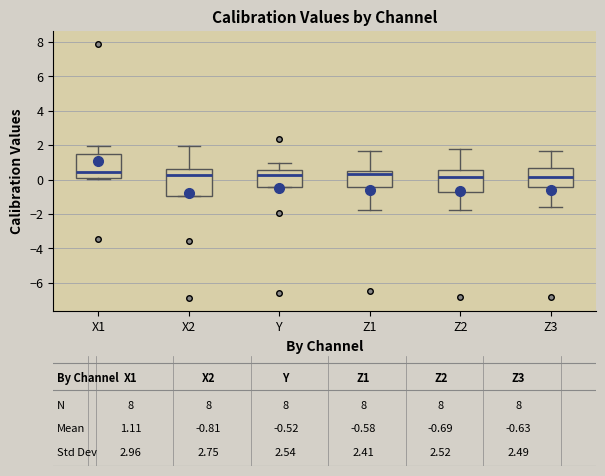

Reading left to right, read every box against the y-axis: the position of its median line, the range the box covers, and the ends of its whiskers. The values are not printed on the chart, so give them approximately, as read against the axis.

X1: median 0.4, box 0.2 to 1.4, whiskers 0.0 to 2.0
X2: median 0.2, box -1.0 to 0.6, whiskers -1.0 to 2.0
Y: median 0.2, box -0.4 to 0.6, whiskers -0.4 to 1.0
Z1: median 0.4, box -0.4 to 0.6, whiskers -1.8 to 1.6
Z2: median 0.2, box -0.8 to 0.6, whiskers -1.8 to 1.8
Z3: median 0.2, box -0.4 to 0.6, whiskers -1.6 to 1.6